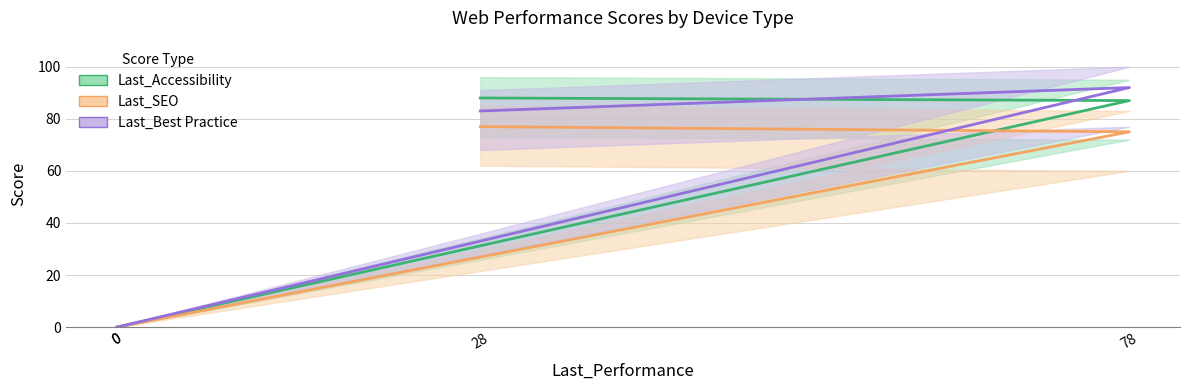

Which series changed the most between 28 and 0?

Last_Accessibility